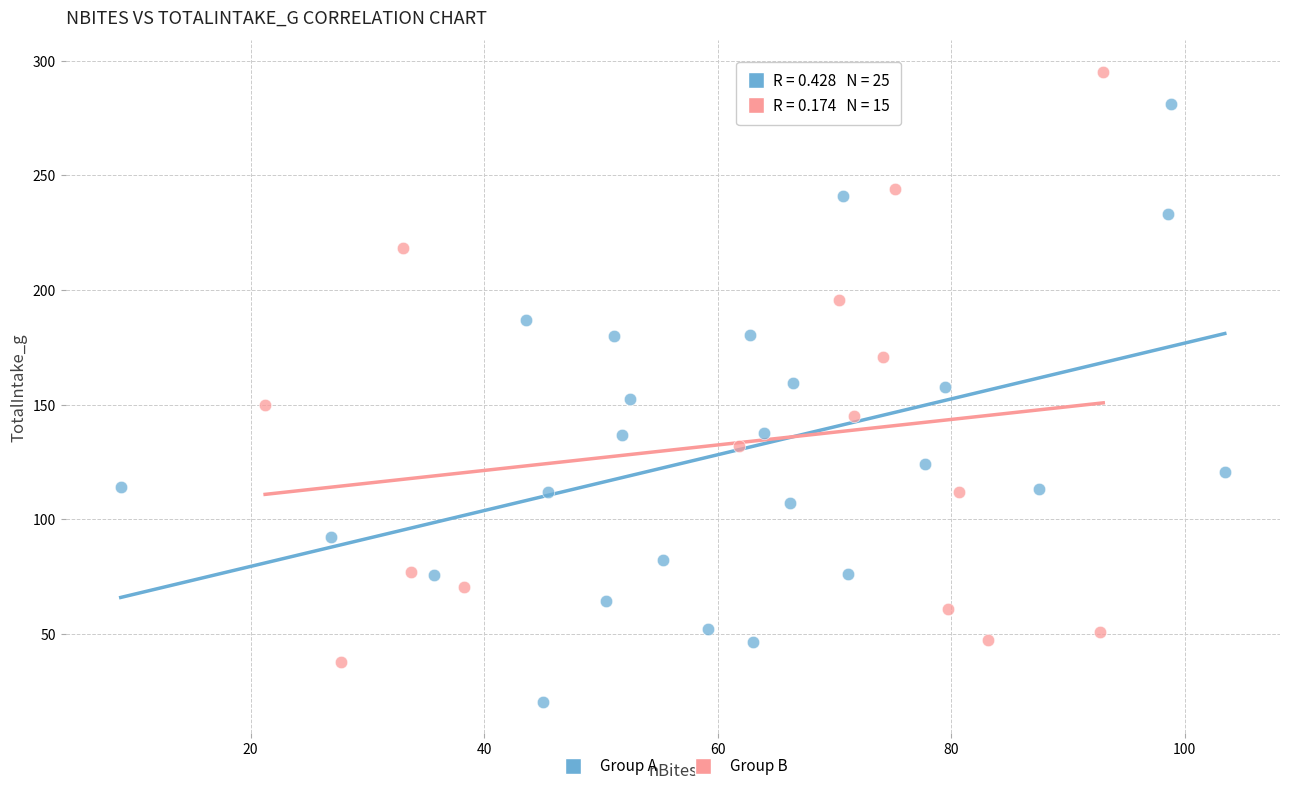

Which series has the widest spread of Y values?

Group A